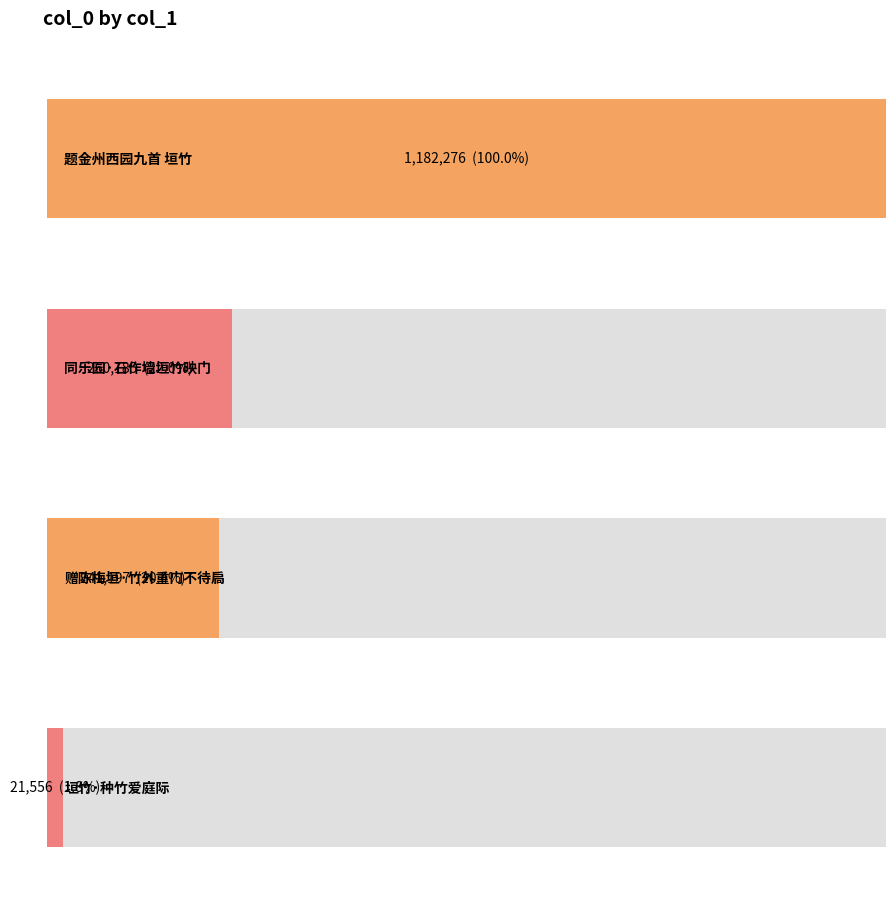

Rank the categories by value from lowest to highest.

垣竹·种竹爱庭际, 赠陈梅垣·竹外重门不待扃, 同乐园·石作墙垣竹映门, 题金州西园九首 垣竹